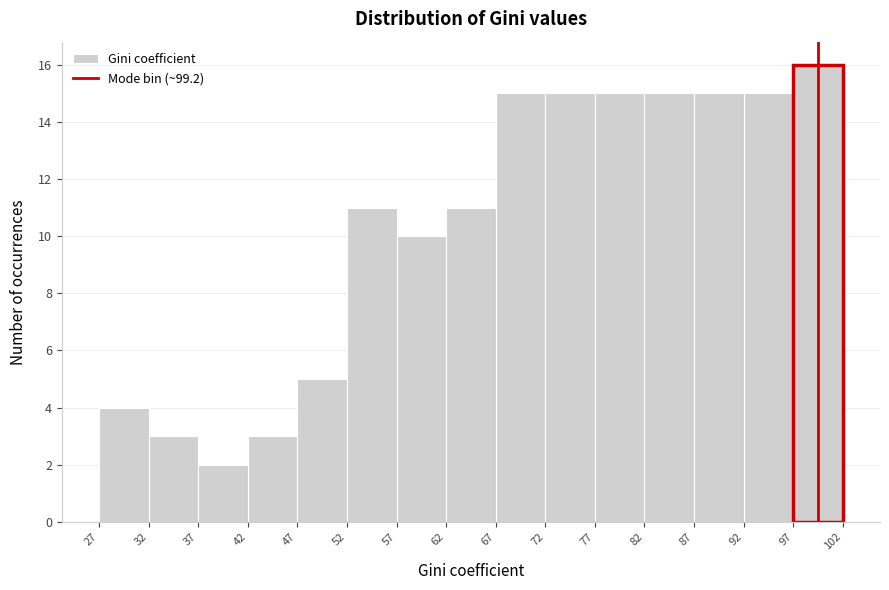

Reading left to right, list every bar in this chart as the range it spans on the x-axis followed by its height. The values are not printed on the chart, so give them approximately, as read against the axis.

27 to 32: 4
32 to 37: 3
37 to 42: 2
42 to 47: 3
47 to 52: 5
52 to 57: 11
57 to 62: 10
62 to 67: 11
67 to 72: 15
72 to 77: 15
77 to 82: 15
82 to 87: 15
87 to 92: 15
92 to 97: 15
97 to 102: 16